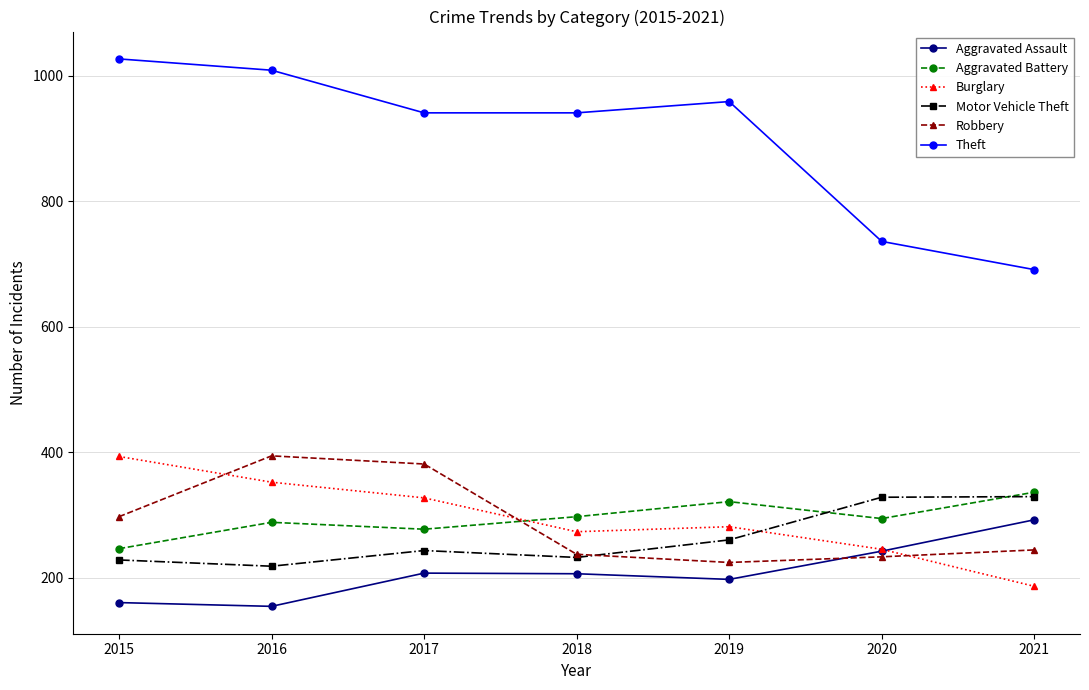

At which label does Burglary reach its peak?

2015